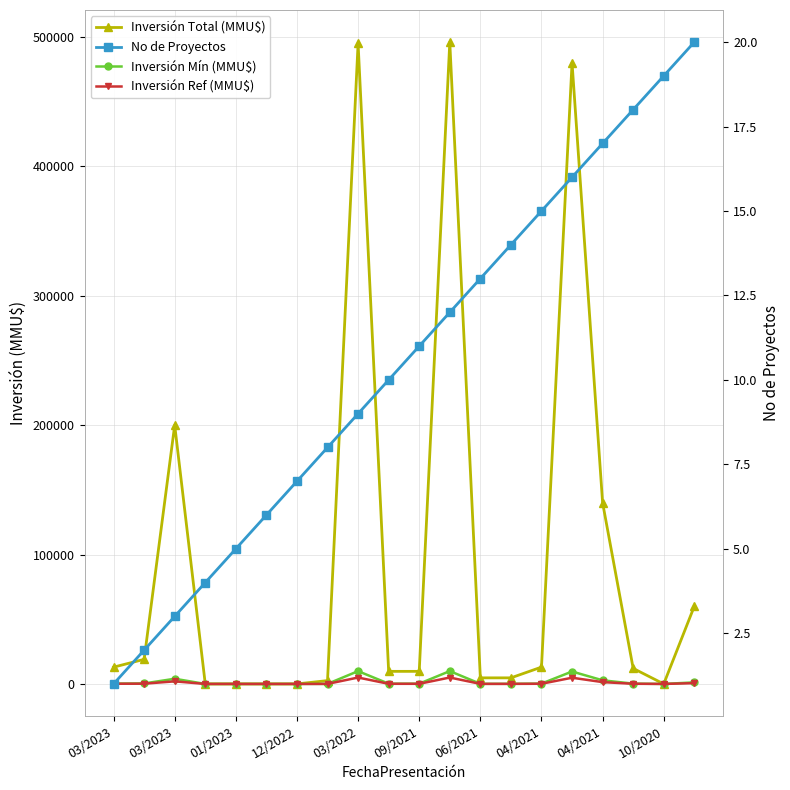

Is the value of Inversión Mín (MMU$) at 04/2021 greater than the value of Inversión Total (MMU$) at 06/2021?

No